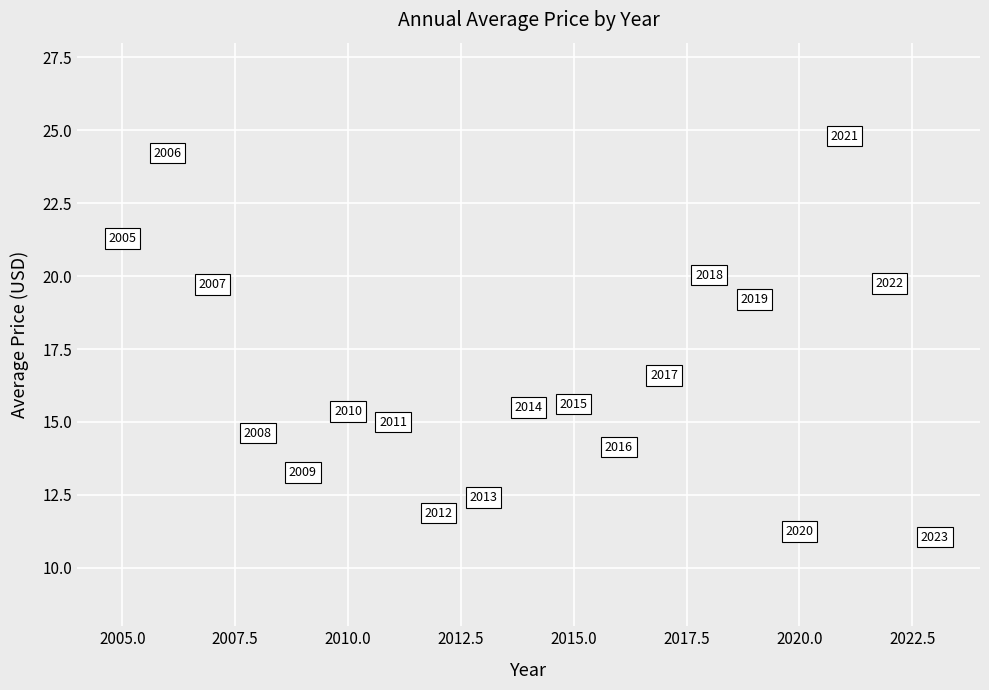

What is the range of Y values (max minus min)?

13.7